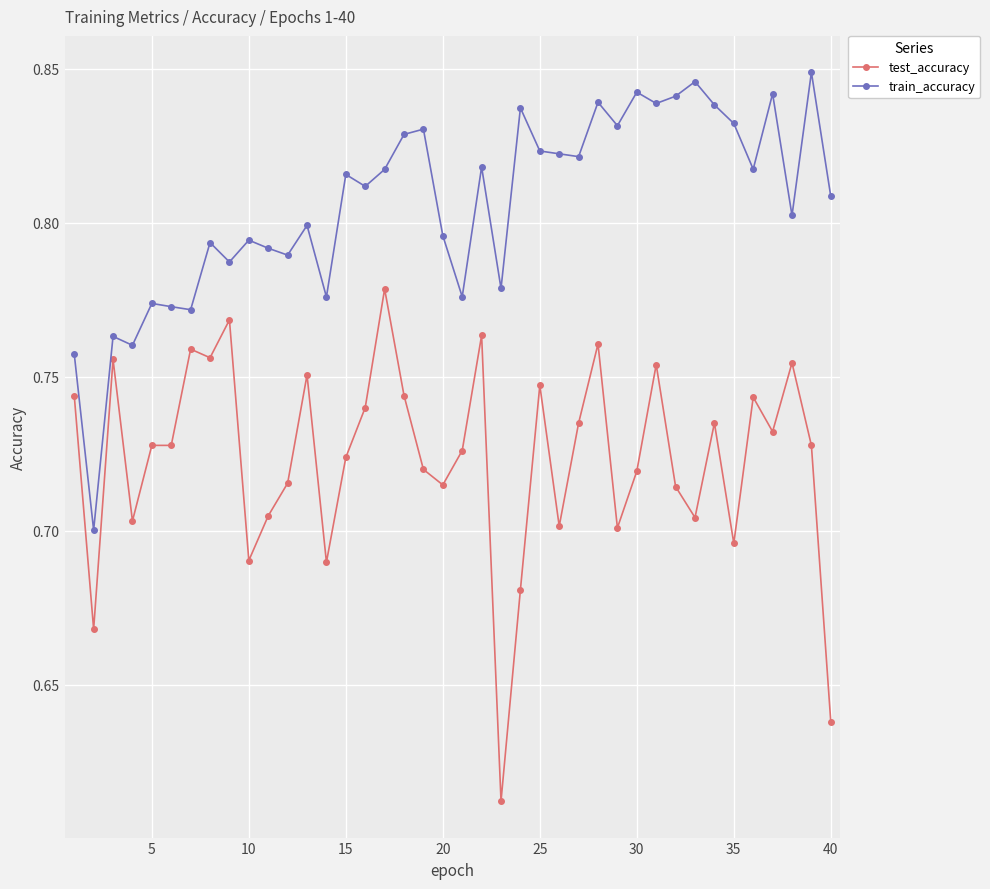

True or false: train_accuracy has more than 0 interior local peaks.

True